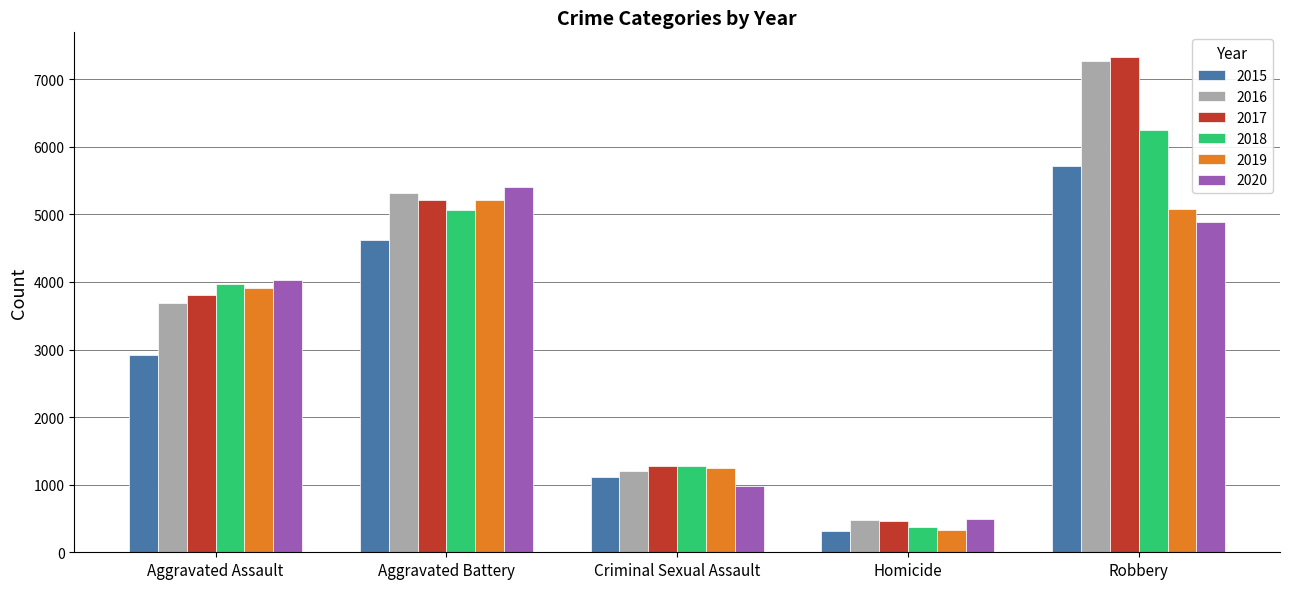

How many data points in 2016 are less than 3689?

2